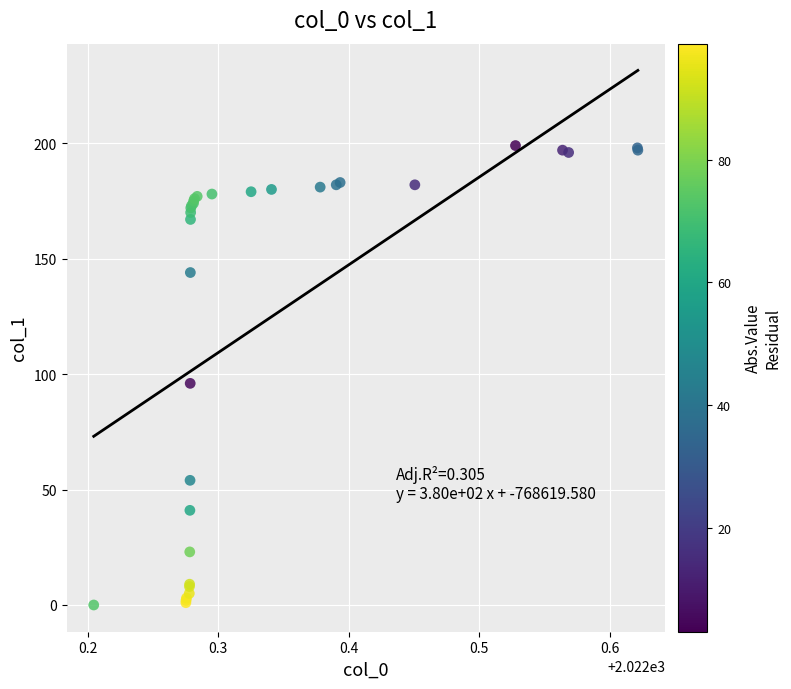

What Y value in the scatter plot is closest to 99?

96